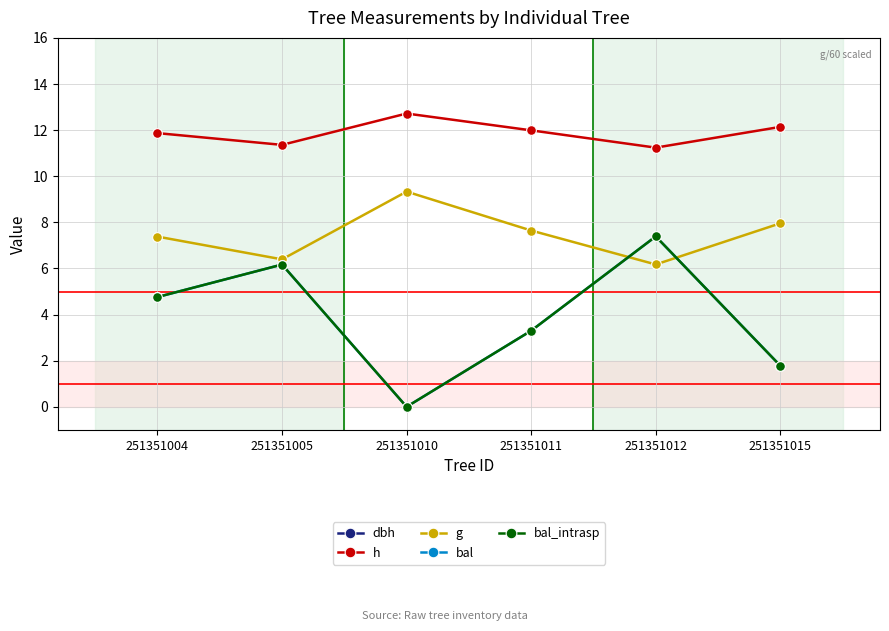

Which label corresponds to the smallest value in the chart?

251351010